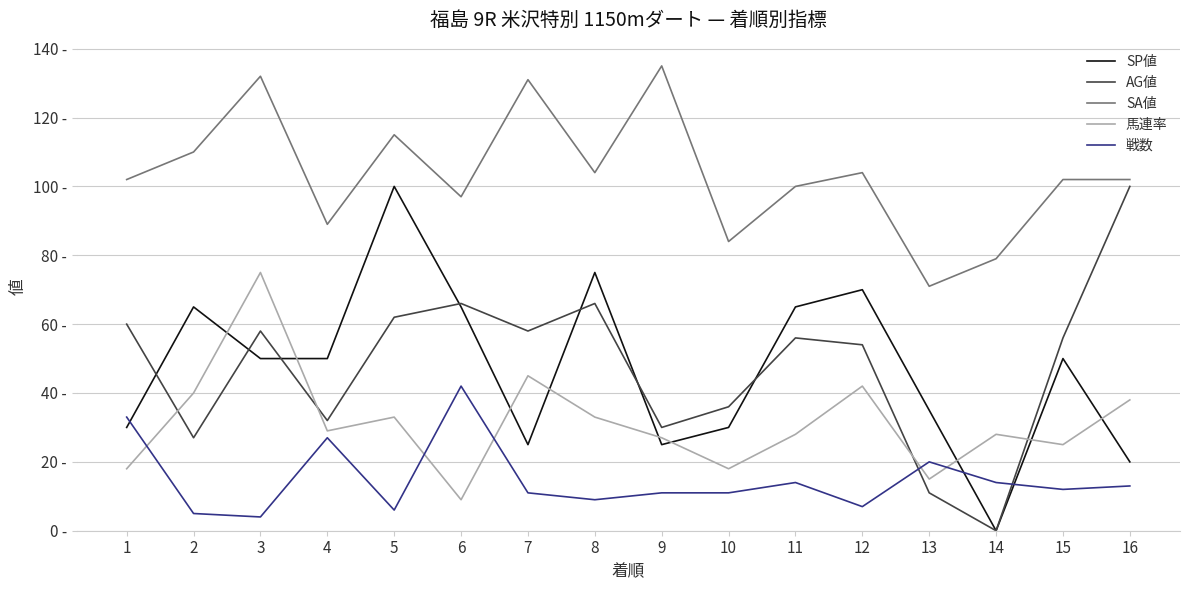

At which label does AG値 first exceed 56?

1